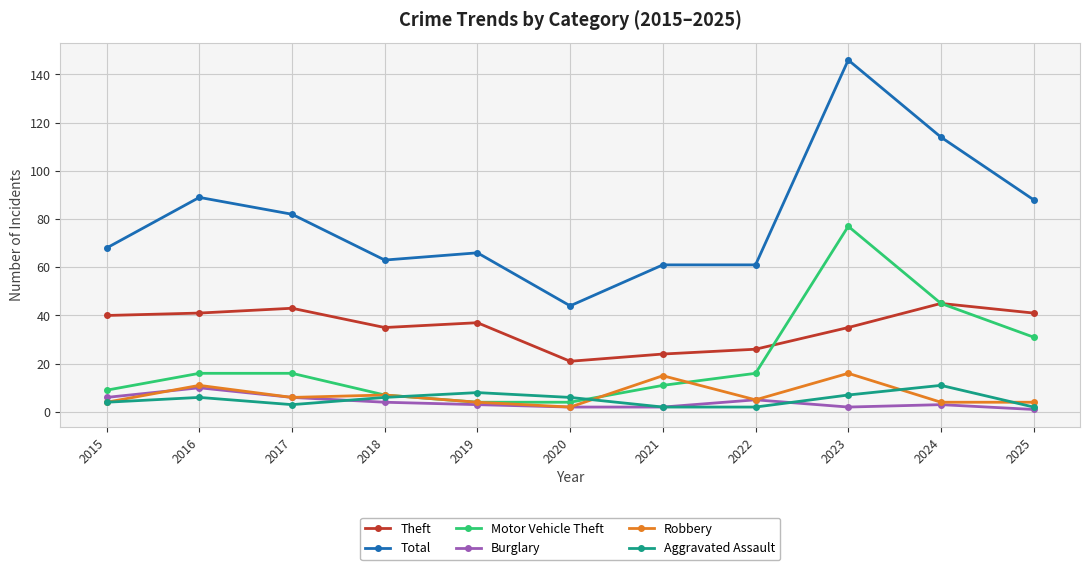

How many distinct data groups are displayed?

6